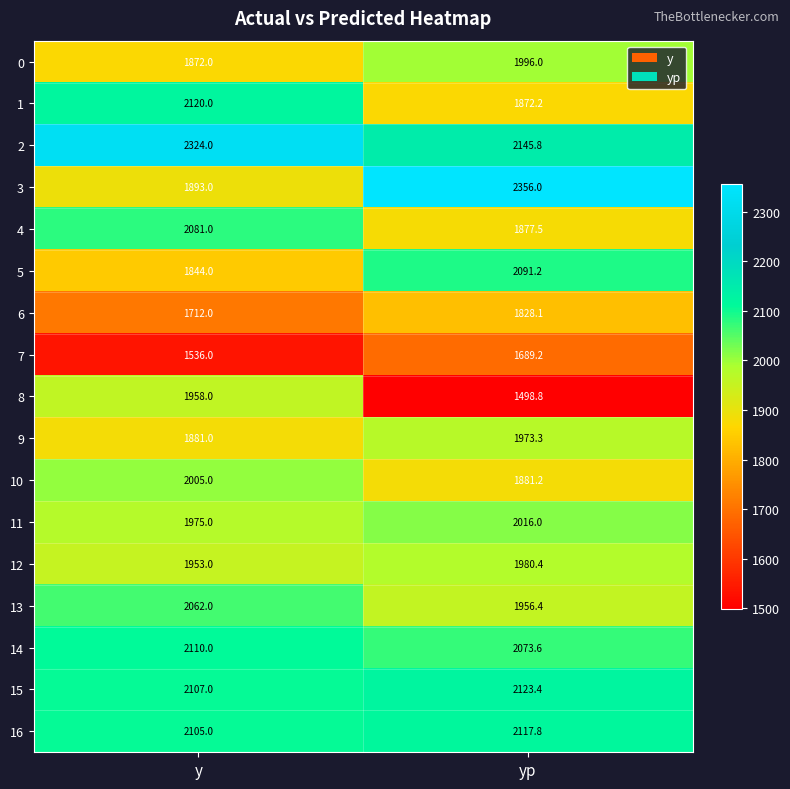

What is the difference between the highest and lowest values at yp?

857.2